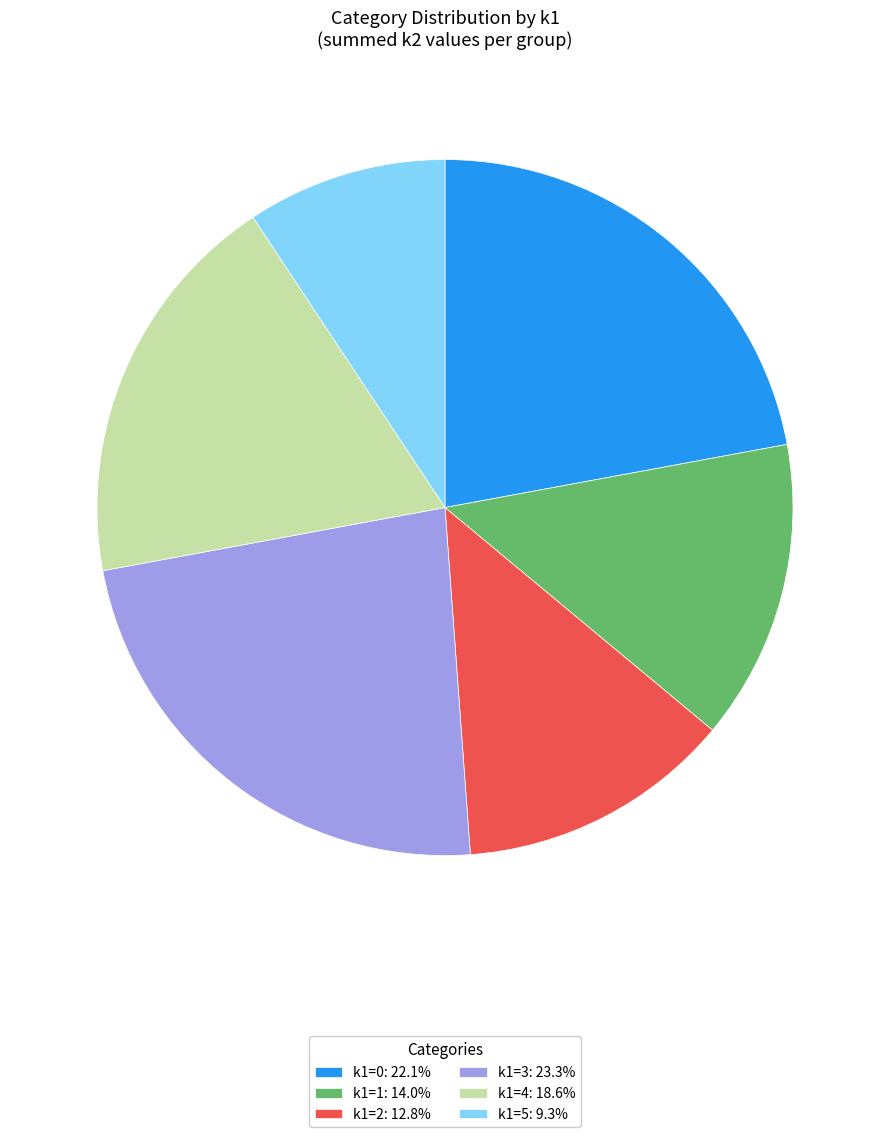

What is the ratio of the value at k1=1: 14.0% to the value at k1=0: 22.1%?

0.6